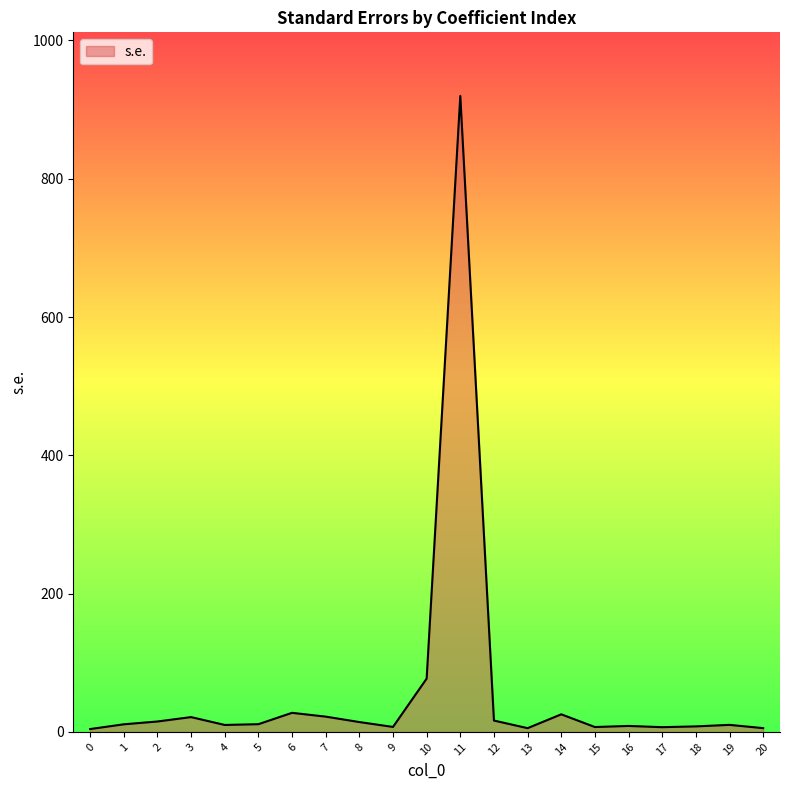

What is the difference between the maximum and minimum values?

915.7